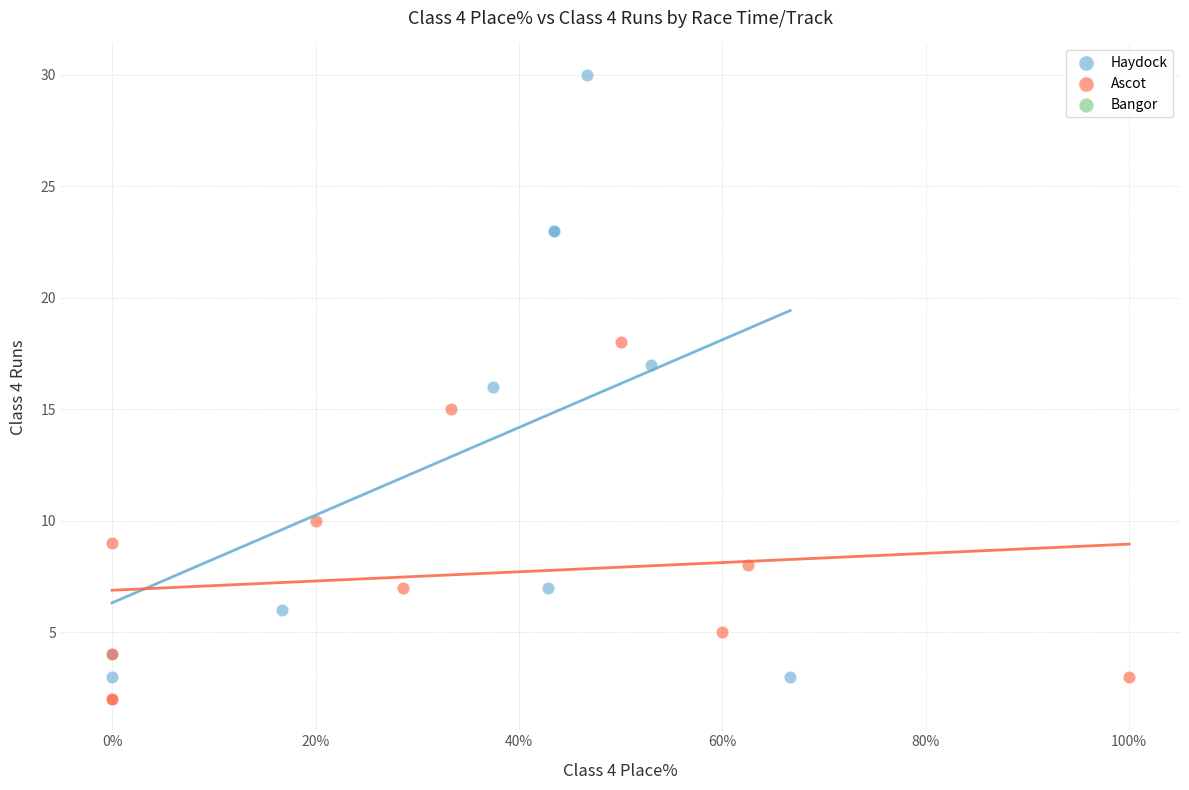

Which series contains the lowest Y value?

Ascot